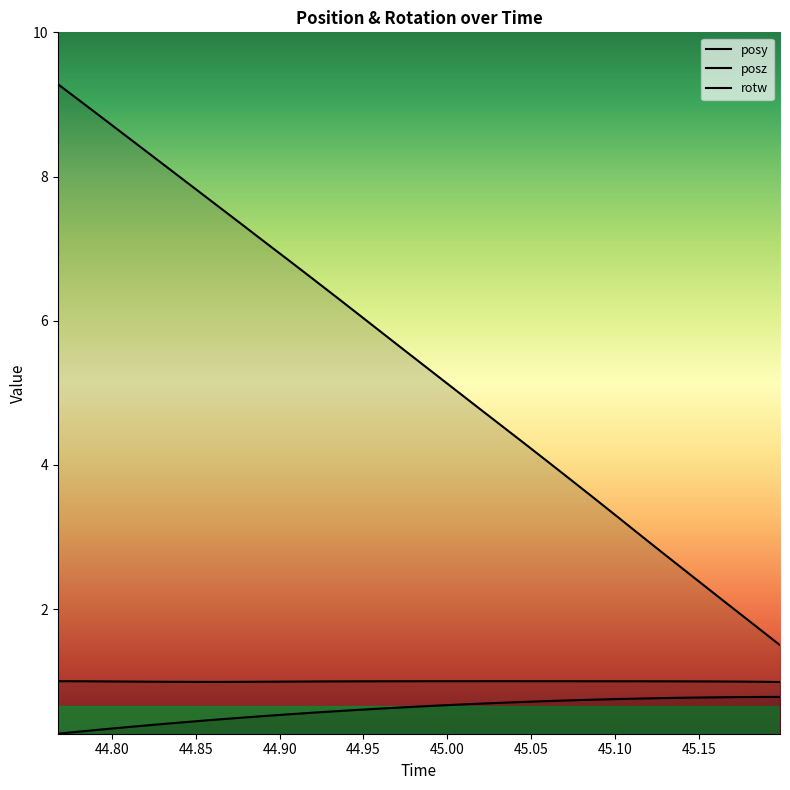

What are all the series names shown in the legend?

posy, posz, rotw